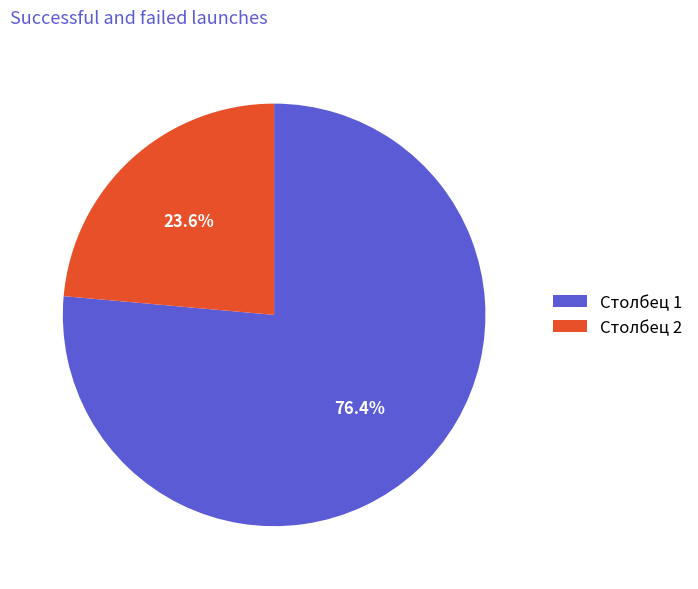

True or false: Столбец 1 accounts for 67% of the total.

False